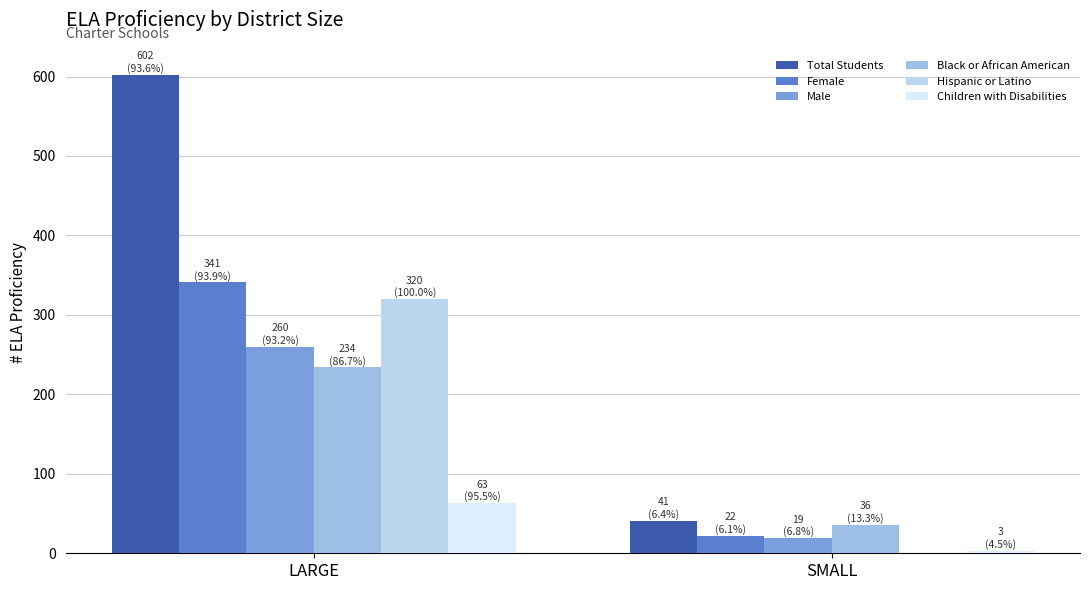

How many categories are shown in the chart?

2